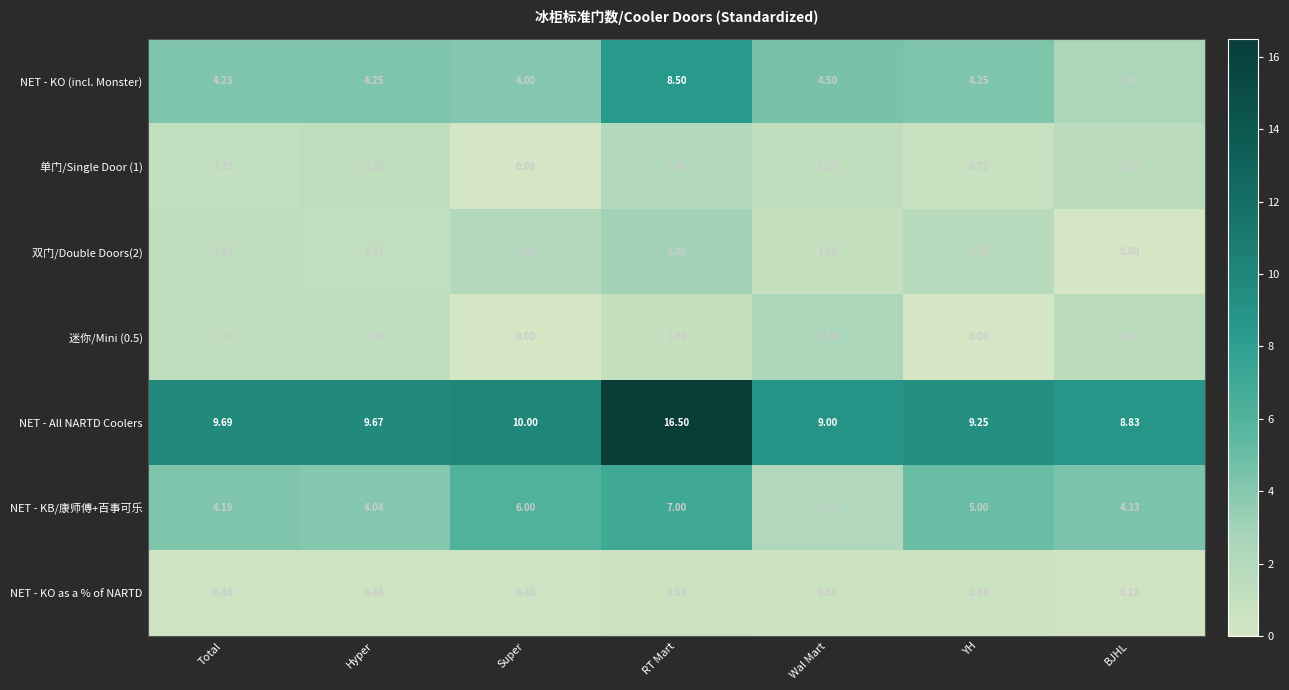

Where is 双门/Double Doors(2) nearest to the value 1?

Wal Mart